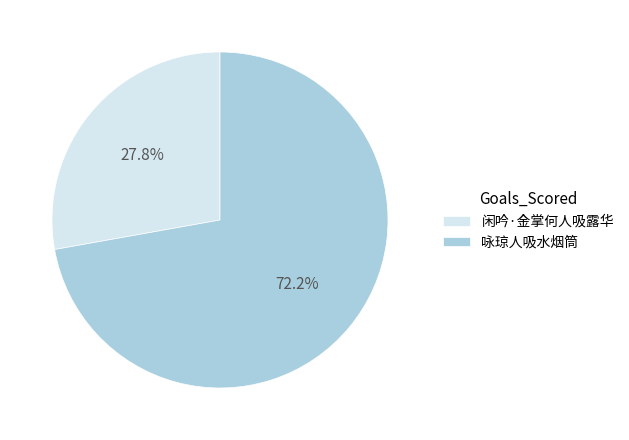

Count the number of slices in the pie.

2